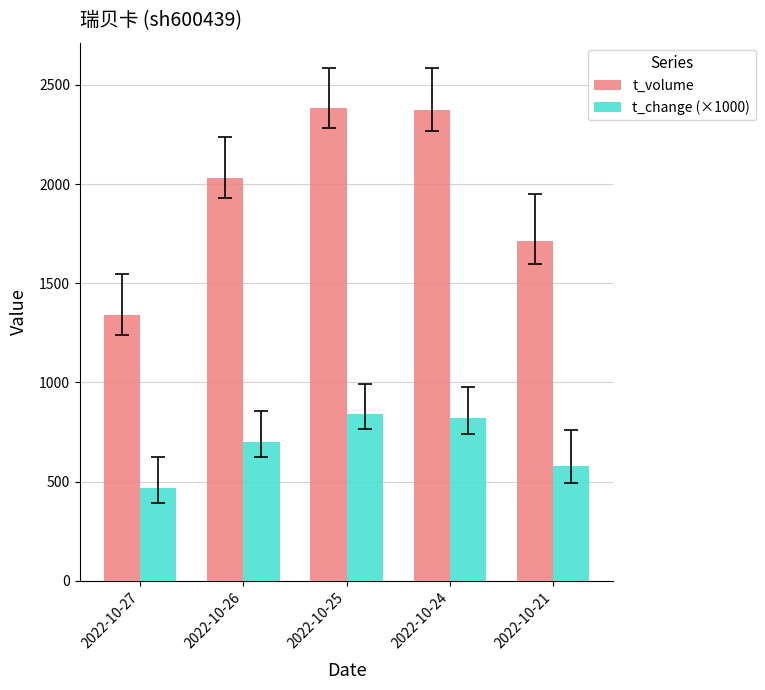

What are all the series names shown in the legend?

t_volume, t_change (×1000)